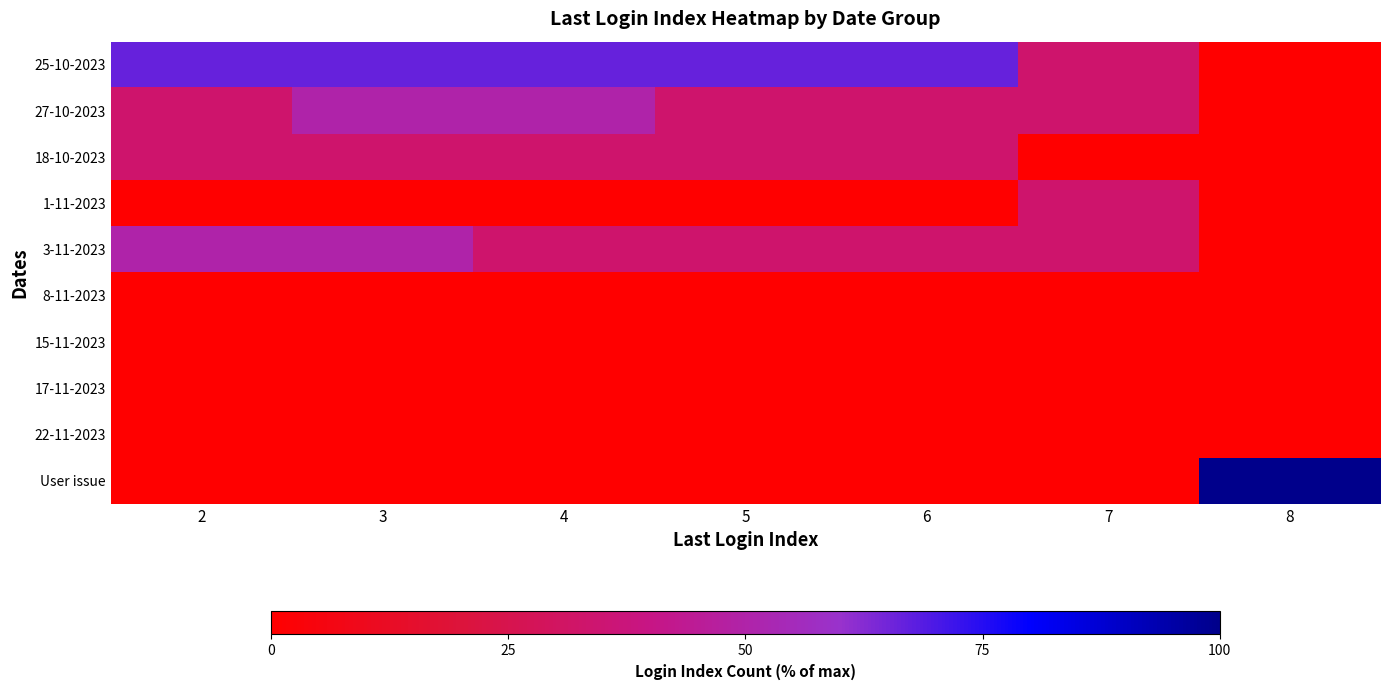

Between 5 and 6, which series saw the biggest shift?

25-10-2023